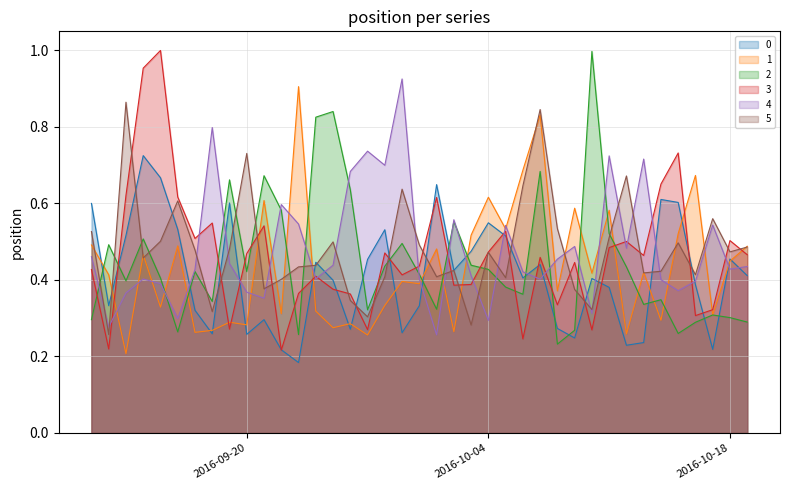

Between 2016-09-25 and 2016-10-02, which series saw the biggest shift?

2